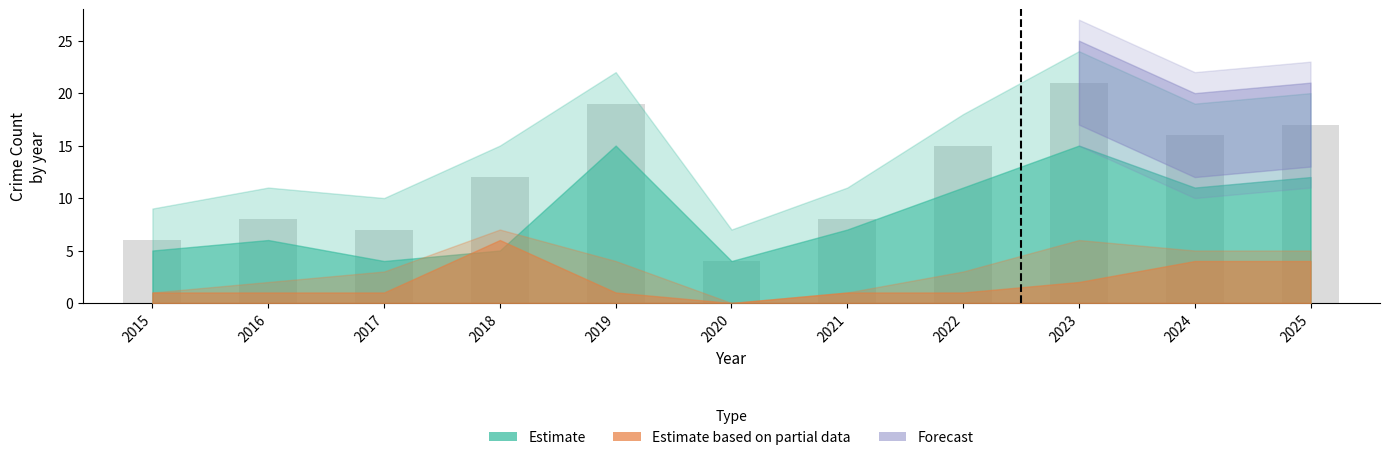

What is the sum of the values at 2025 and 2021?

25